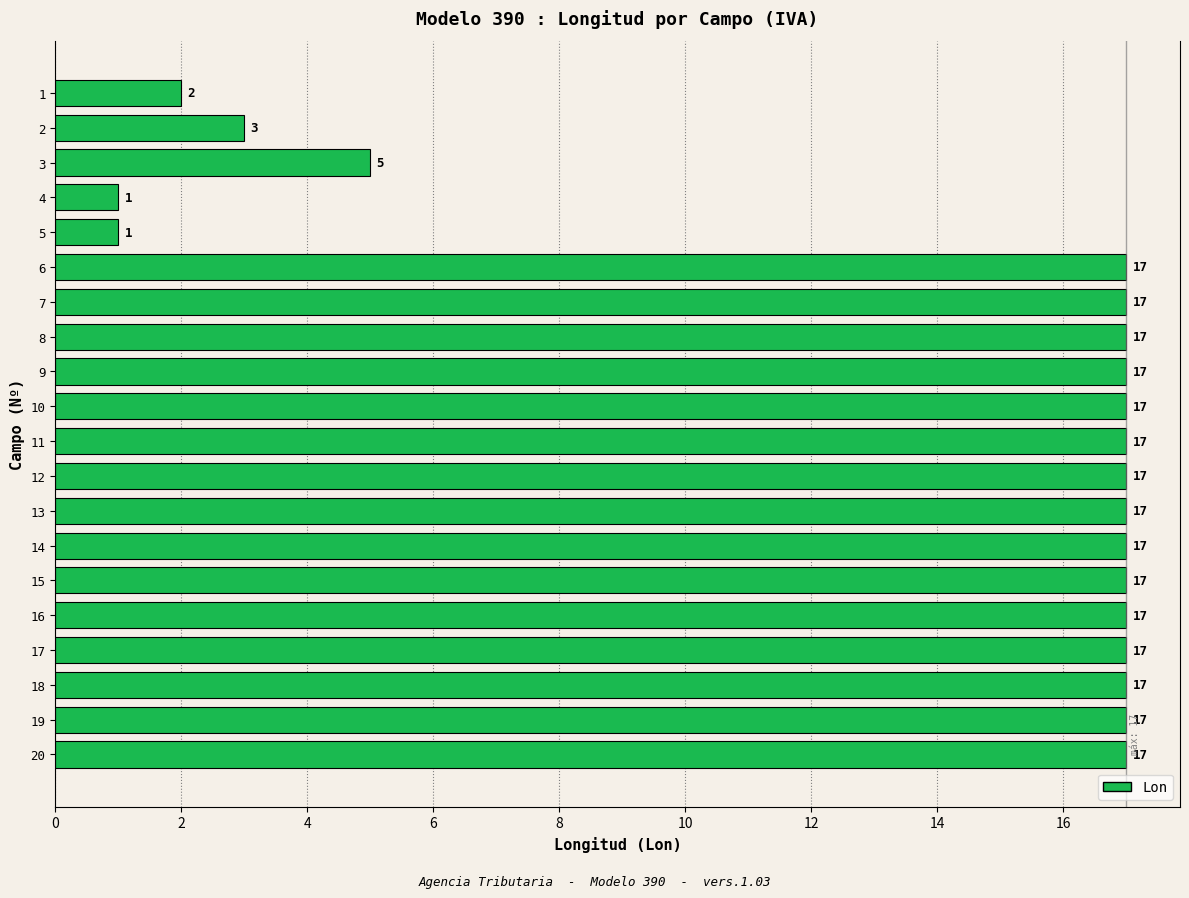

What is the value of the 4th bar from the top?

1